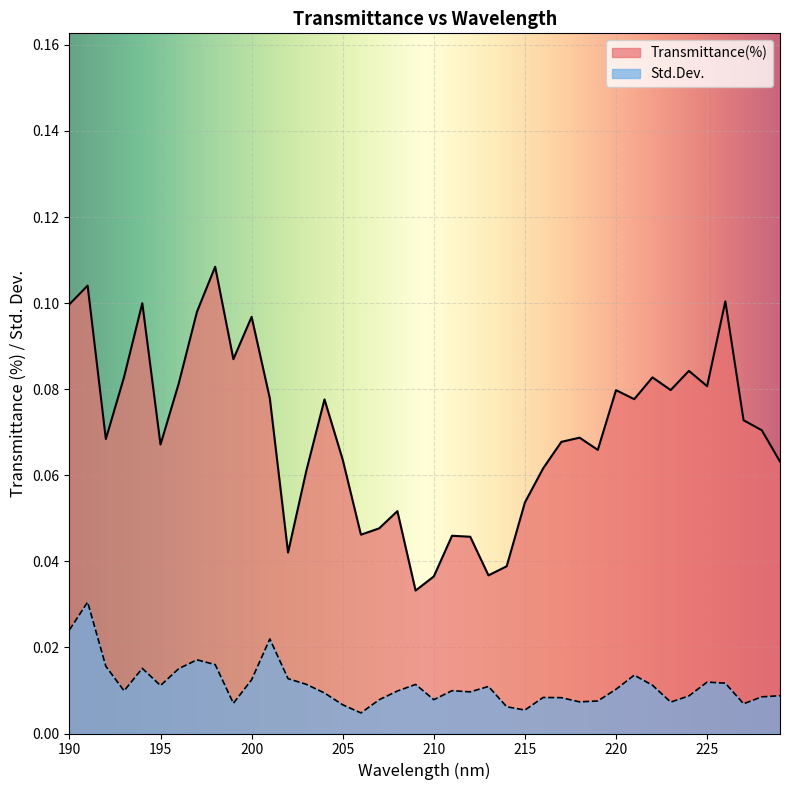

List the series in order of their overall mean, lowest first.

Std.Dev., Transmittance(%)